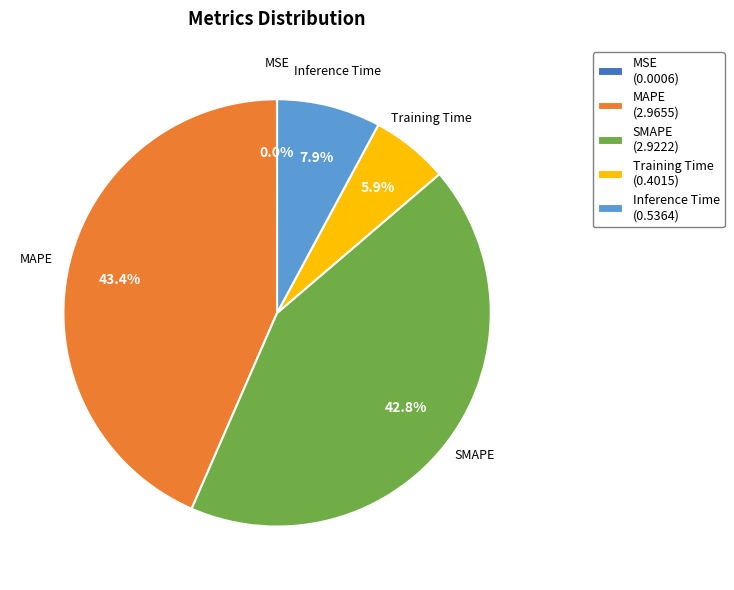

Is there any slice that represents more than half of the pie?

No